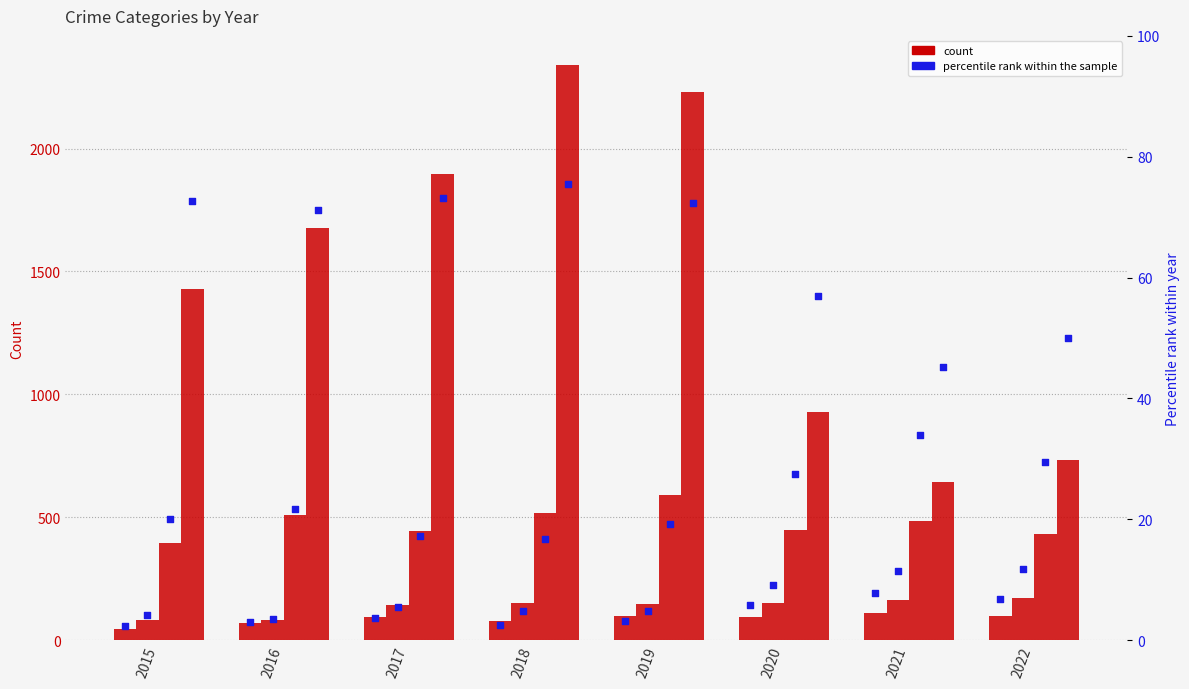

At which category is the sum across all series the highest?

2018